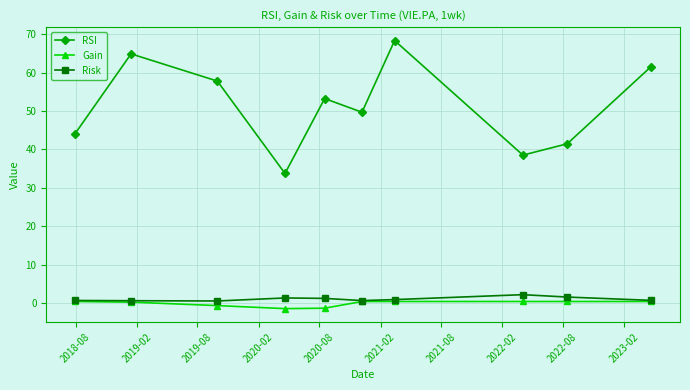

Which series has the largest range (max minus min)?

RSI